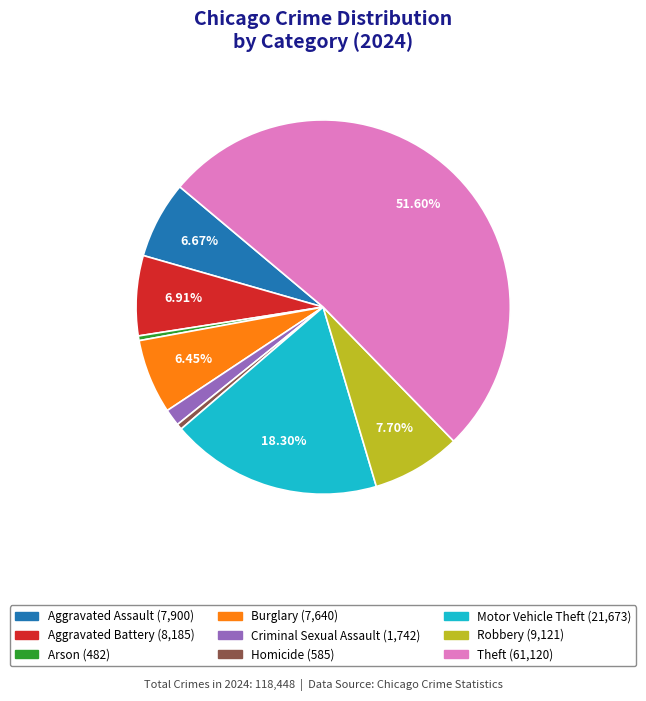

To the nearest percent, what portion does Burglary represent?

6%